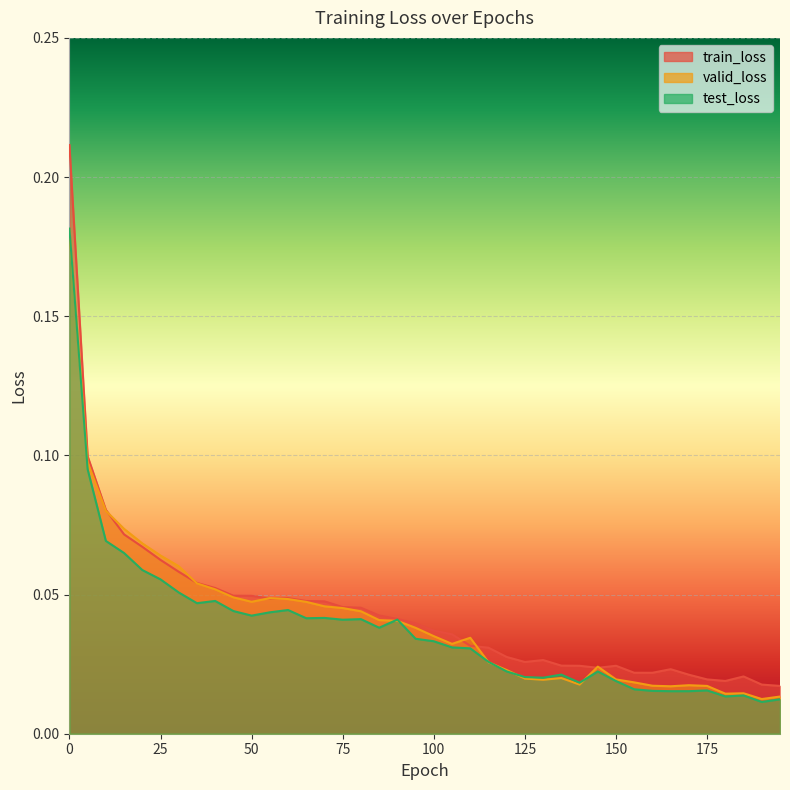

Reading right to left, what are all the values shown in this chart?

train_loss: 195=0.0	190=0.0	185=0.0	180=0.0	175=0.0	170=0.0	165=0.0	160=0.0	155=0.0	150=0.0	145=0.0	140=0.0	135=0.0	130=0.0	125=0.0	120=0.0	115=0.0	110=0.0	105=0.0	100=0.0	95=0.0	90=0.0	85=0.0	80=0.0	75=0.0	70=0.0	65=0.0	60=0.0	55=0.0	50=0.0	45=0.0	40=0.1	35=0.1	30=0.1	25=0.1	20=0.1	15=0.1	10=0.1	5=0.1	0=0.2
valid_loss: 195=0.0	190=0.0	185=0.0	180=0.0	175=0.0	170=0.0	165=0.0	160=0.0	155=0.0	150=0.0	145=0.0	140=0.0	135=0.0	130=0.0	125=0.0	120=0.0	115=0.0	110=0.0	105=0.0	100=0.0	95=0.0	90=0.0	85=0.0	80=0.0	75=0.0	70=0.0	65=0.0	60=0.0	55=0.0	50=0.0	45=0.0	40=0.1	35=0.1	30=0.1	25=0.1	20=0.1	15=0.1	10=0.1	5=0.1	0=0.2
test_loss: 195=0.0	190=0.0	185=0.0	180=0.0	175=0.0	170=0.0	165=0.0	160=0.0	155=0.0	150=0.0	145=0.0	140=0.0	135=0.0	130=0.0	125=0.0	120=0.0	115=0.0	110=0.0	105=0.0	100=0.0	95=0.0	90=0.0	85=0.0	80=0.0	75=0.0	70=0.0	65=0.0	60=0.0	55=0.0	50=0.0	45=0.0	40=0.0	35=0.0	30=0.1	25=0.1	20=0.1	15=0.1	10=0.1	5=0.1	0=0.2